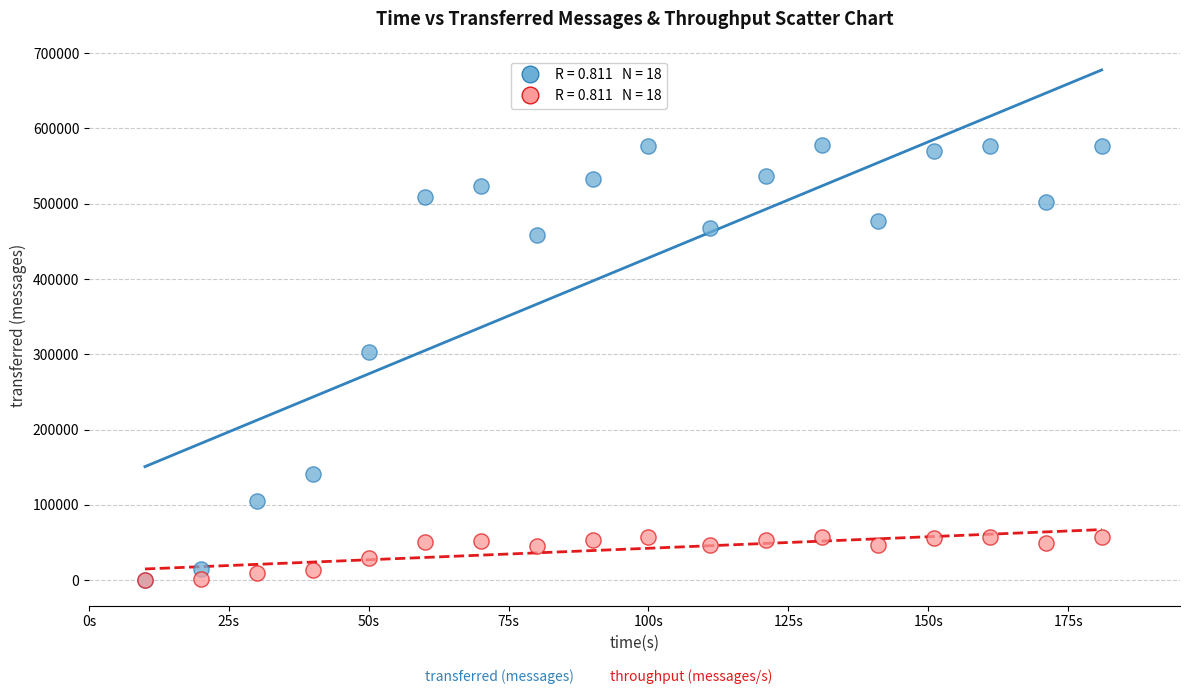

Across all series, what Y value is closest to 289090?

303140